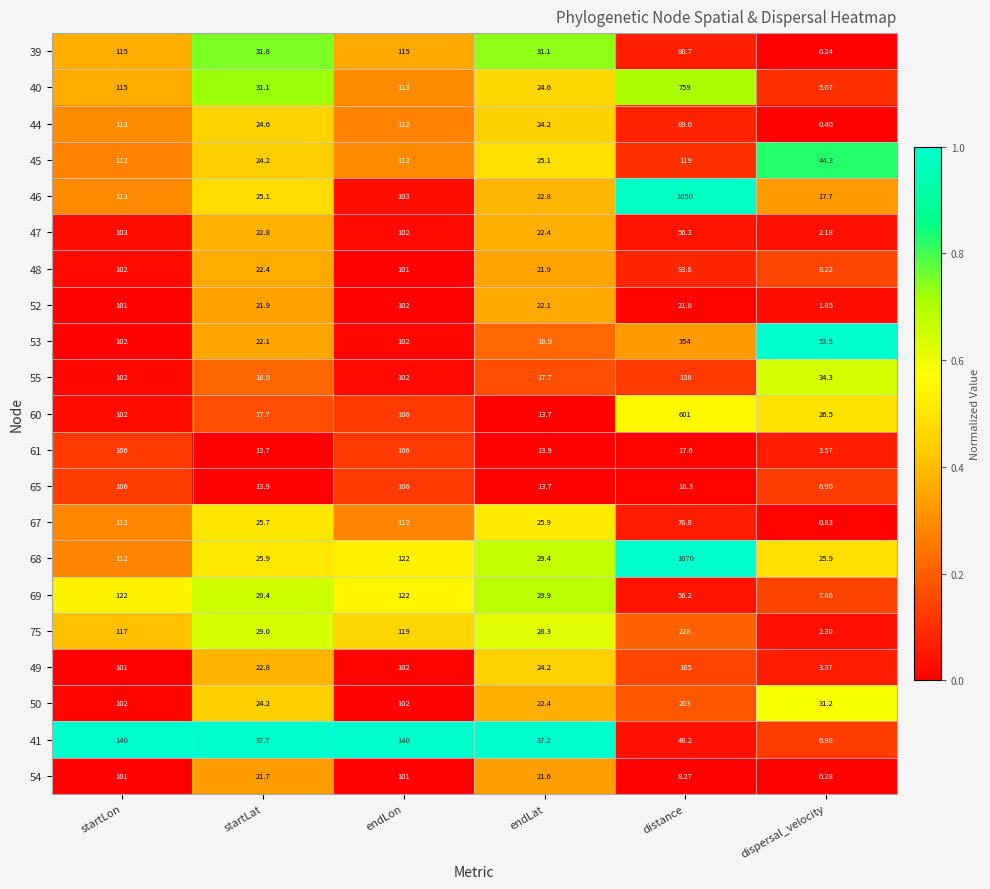

Between startLon and dispersal_velocity, which series saw the biggest shift?

41